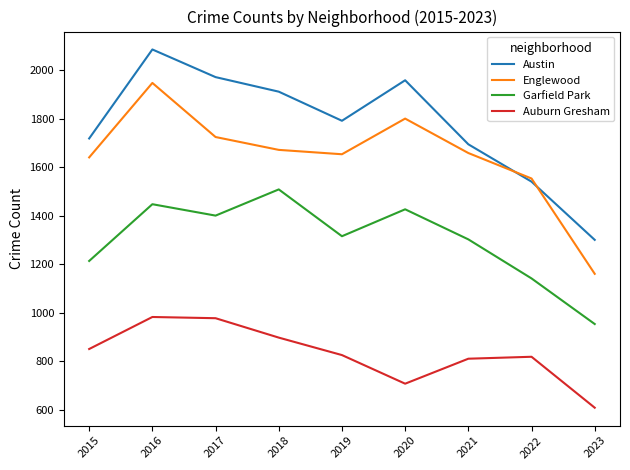

Is it true that Auburn Gresham equals 898 at 2018?

True